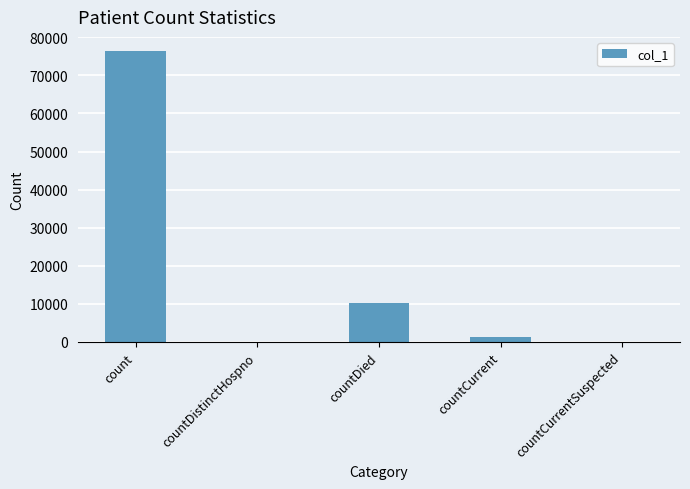

Reading right to left, list all the values displayed in this chart.

countCurrentSuspected=0	countCurrent=1309	countDied=10264	countDistinctHospno=0	count=76301